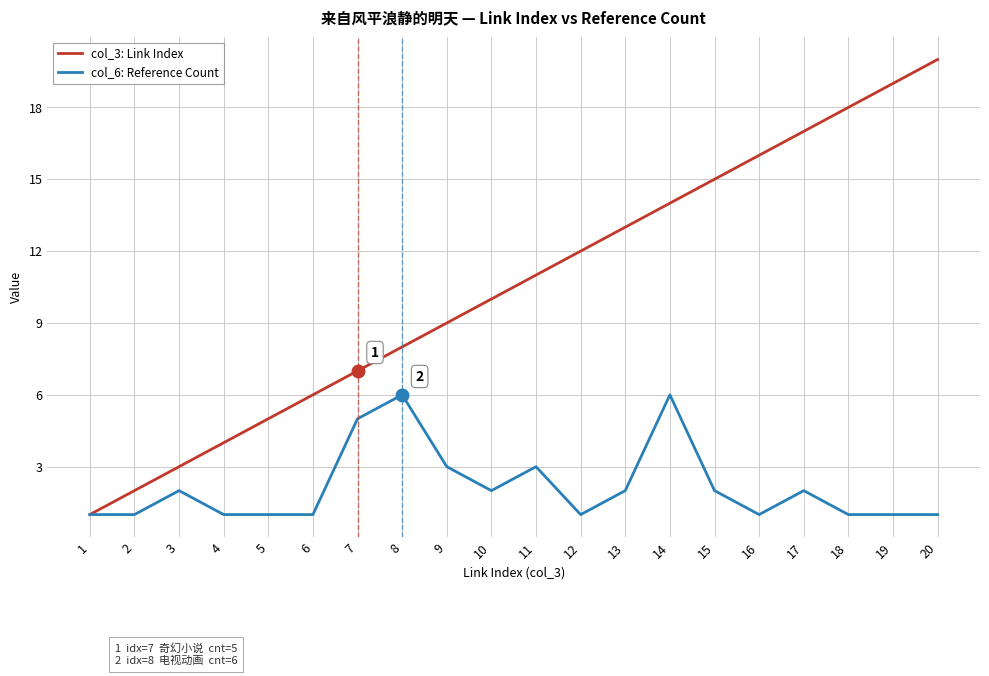

The value of col_3: Link Index at 3 is 2. True or false?

False